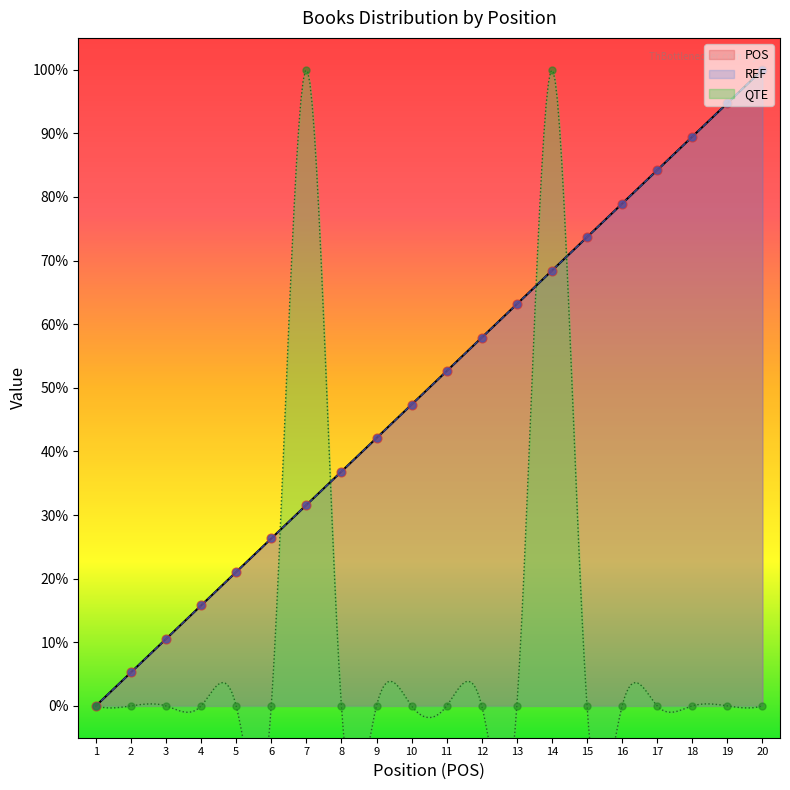

At how many categories does at least one series exceed 38?

13